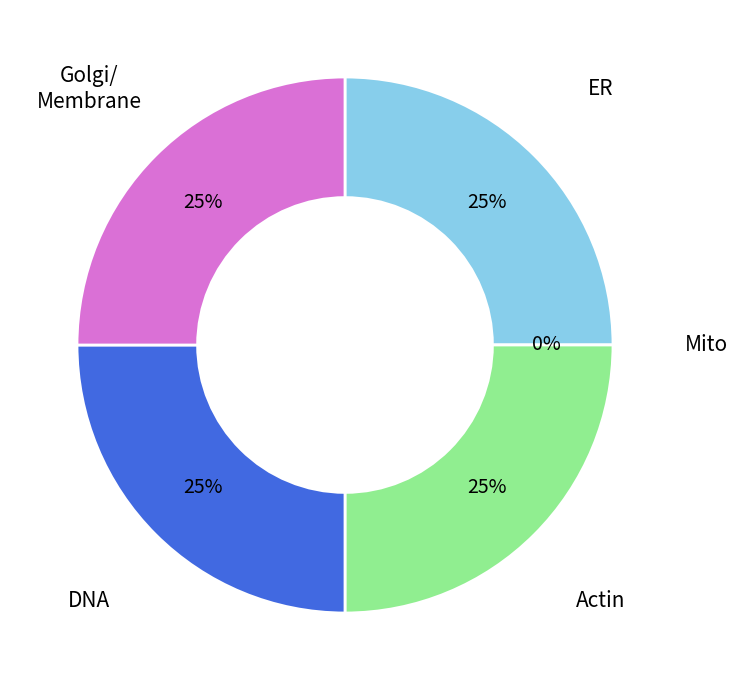

Count the number of slices in the pie.

5